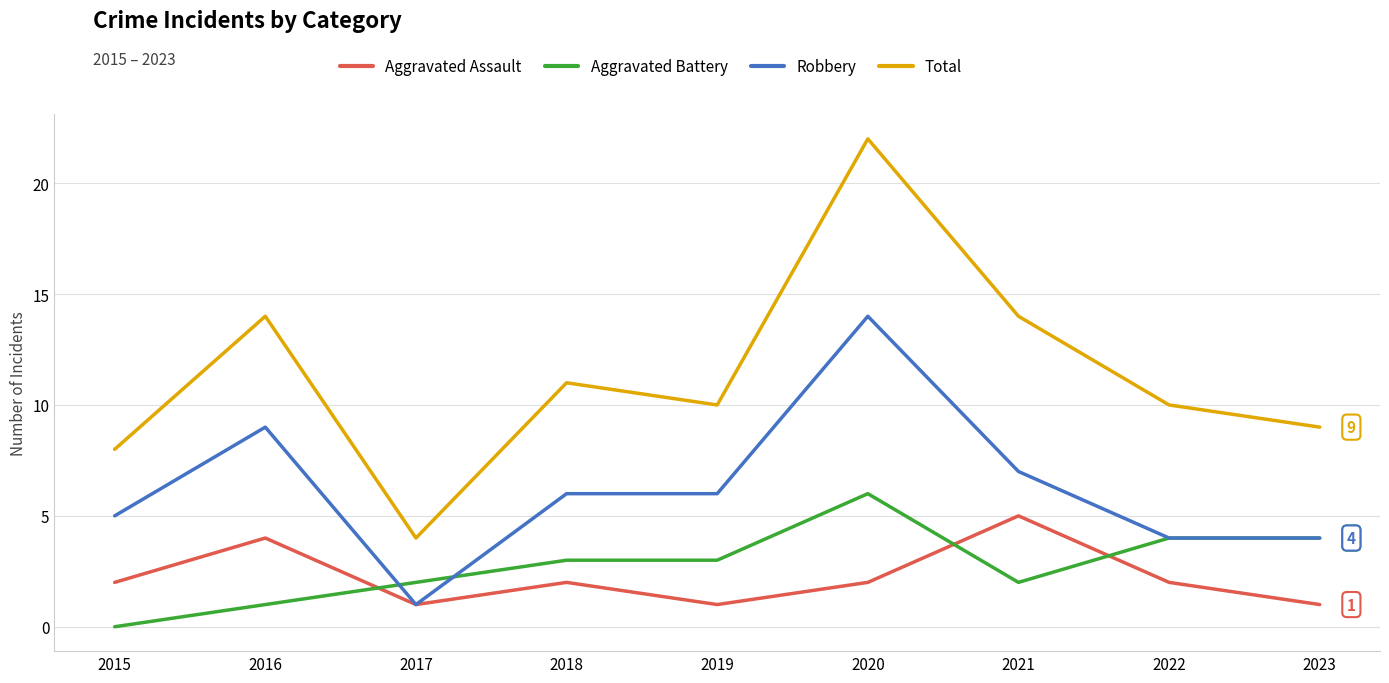

The Aggravated Assault series shows 1 at 2015. True or false?

False